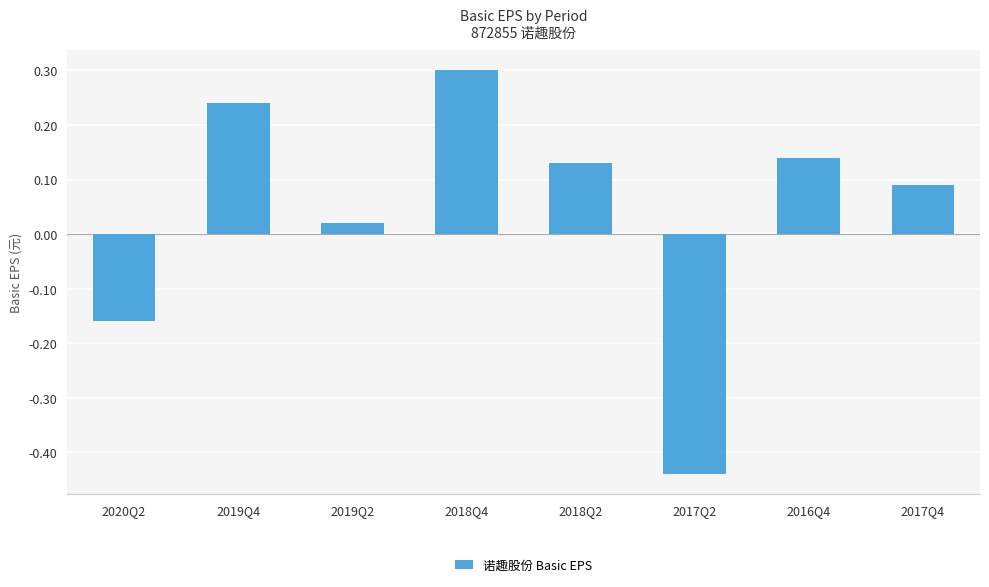

What is the greatest value displayed?

0.3